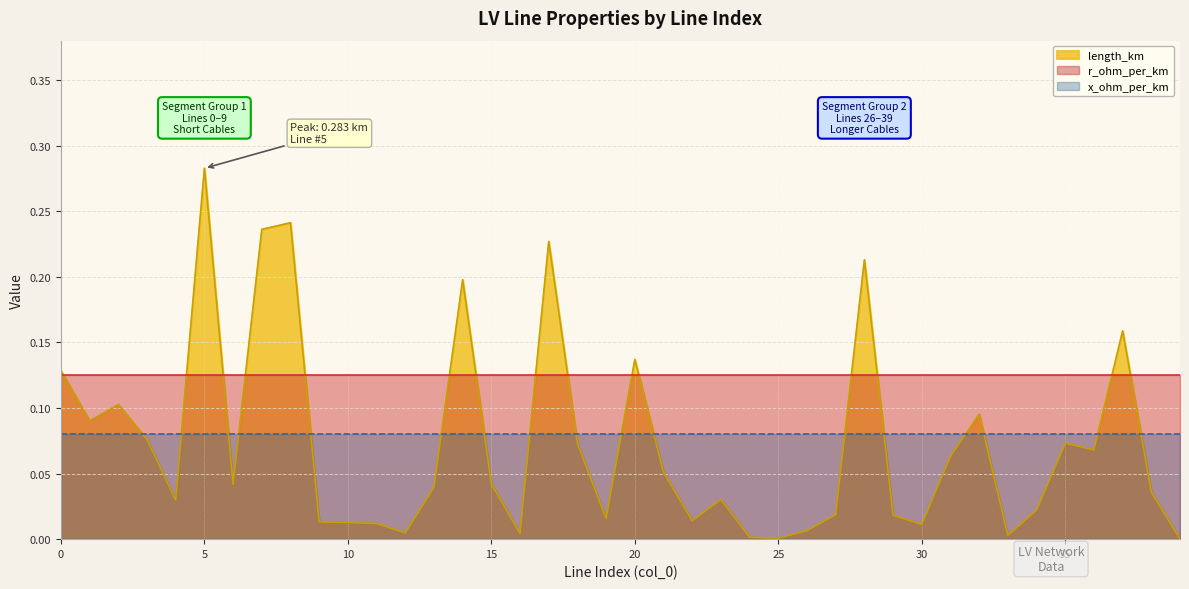

Is the value of length_km at 35 greater than the value of x_ohm_per_km at 28?

No